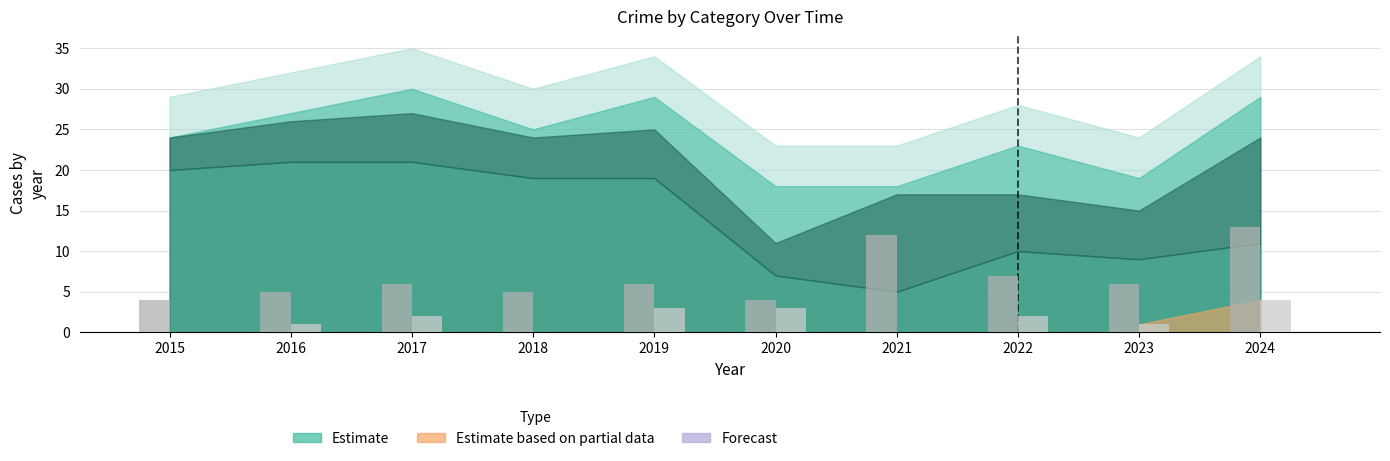

At which category is the sum across all series the highest?

2024